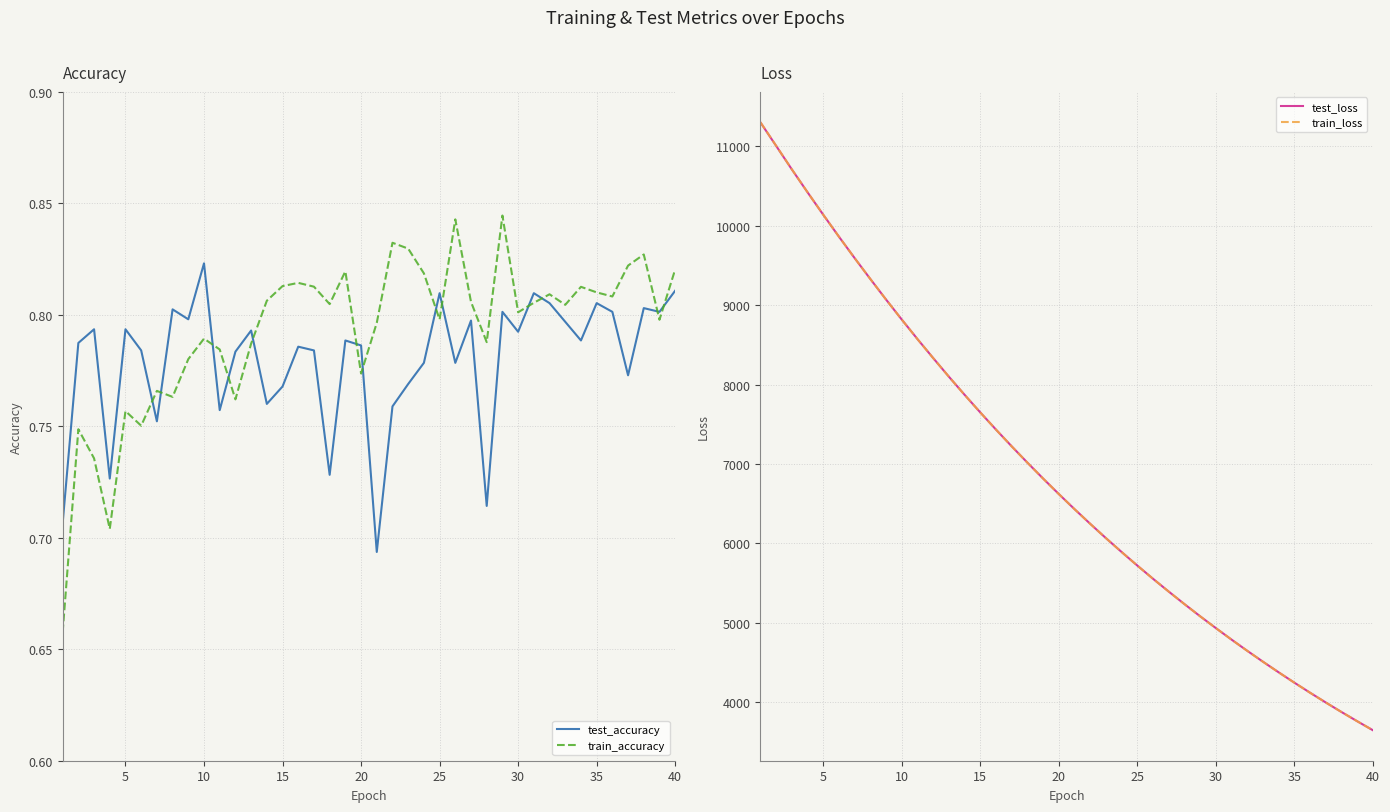

At which label does train_loss reach its minimum?

40